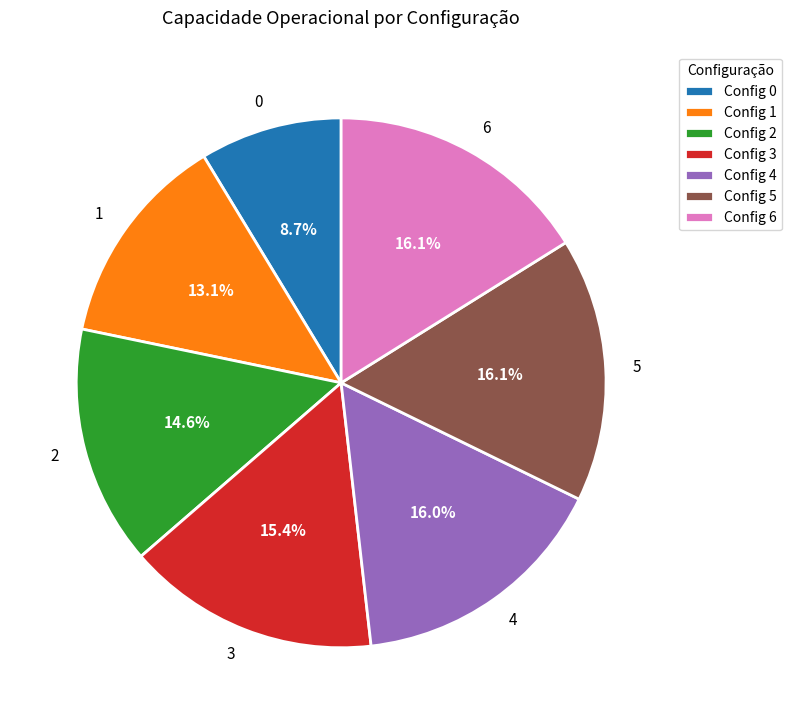

Combined, what portion of the pie is 2 and 5?

30.7%